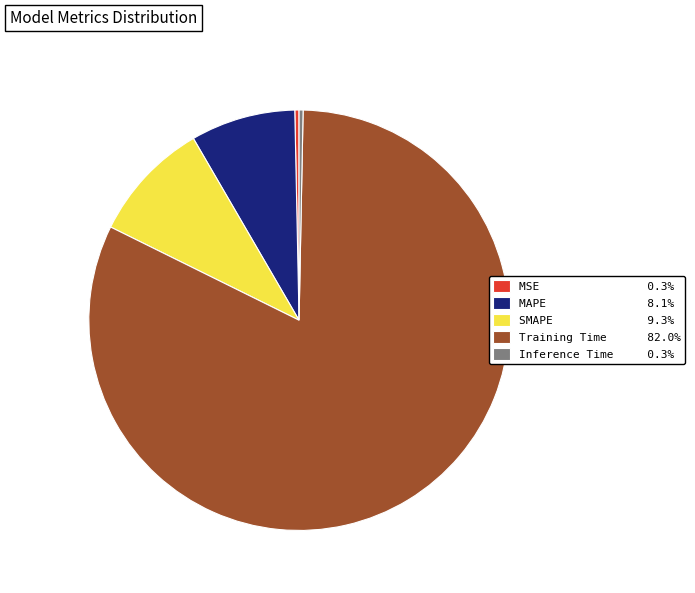

Do MAPE 8.1% and MSE 0.3% together represent more than half of the pie?

No